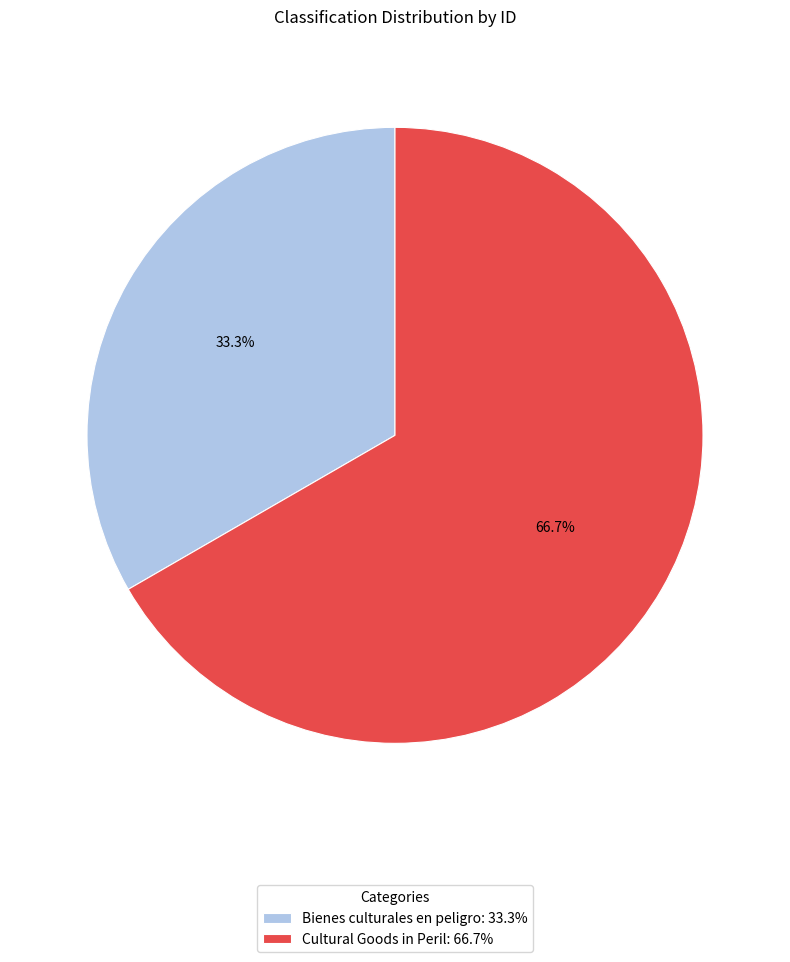

What portion of the pie excludes Bienes culturales en peligro?

66.7%